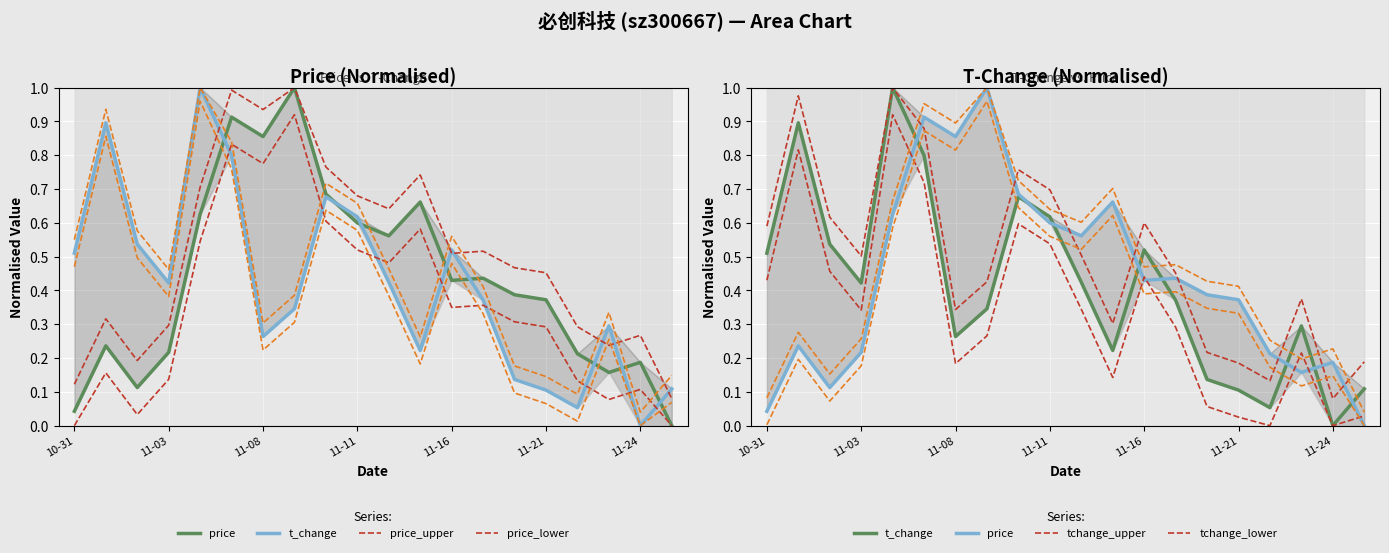

List the labels in order of price value, largest first.

2022-11-09, 2022-11-07, 2022-11-08, 2022-11-10, 2022-11-15, 2022-11-04, 2022-11-11, 2022-11-14, 2022-11-17, 2022-11-16, 2022-11-18, 2022-11-21, 2022-11-01, 2022-11-03, 2022-11-22, 2022-11-24, 2022-11-23, 2022-11-02, 2022-10-31, 2022-11-25